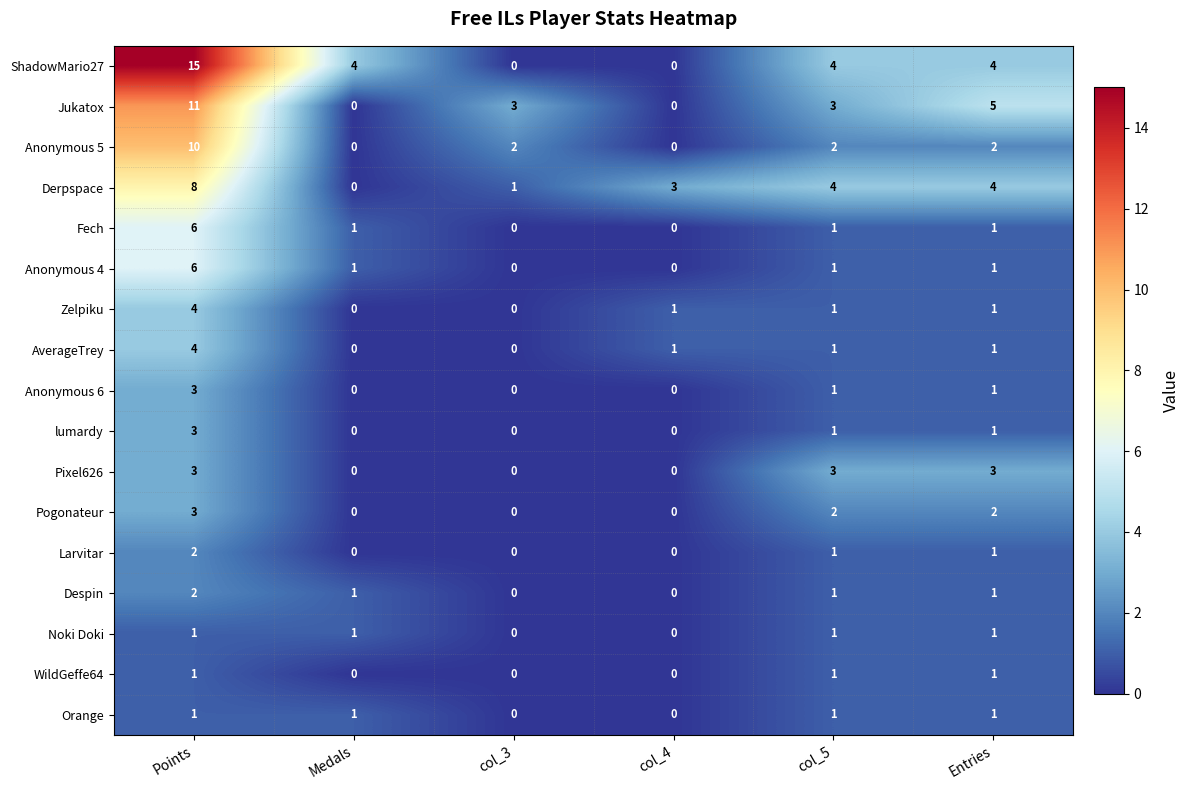

Which series has the largest total across all categories?

ShadowMario27